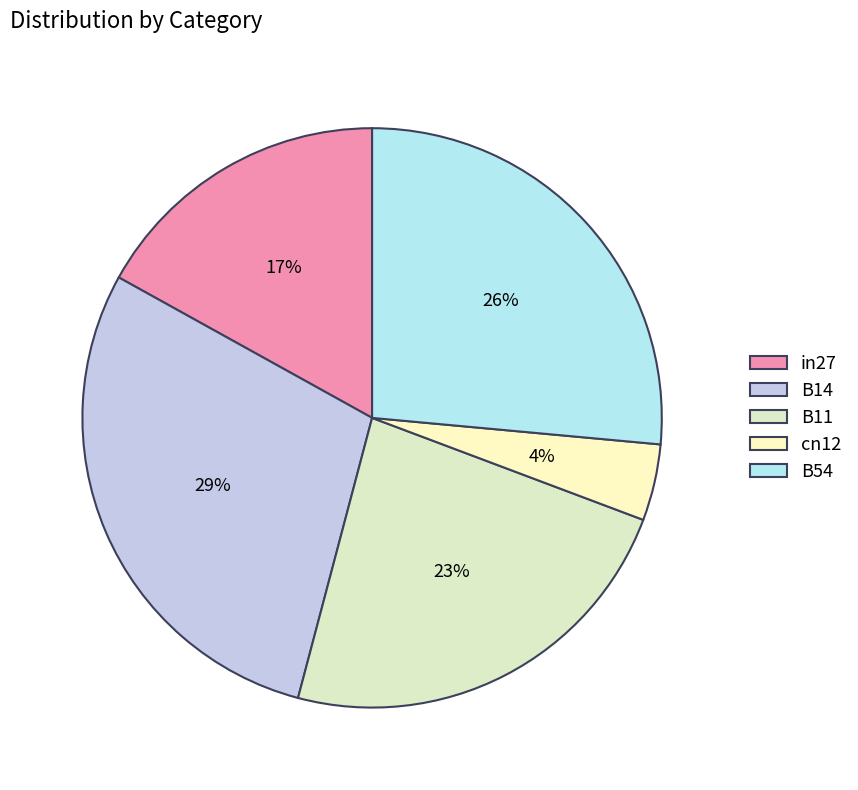

Do B14 and B11 together represent more than half of the pie?

Yes